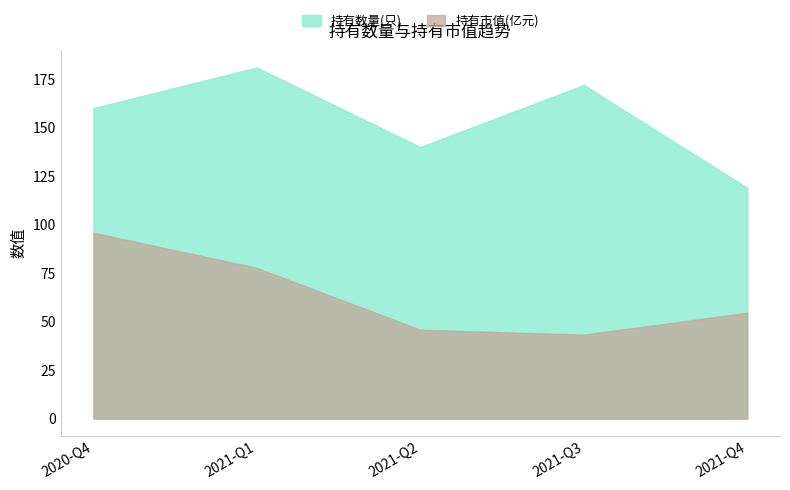

What is the sum of all 持有数量(只) values?

772.0